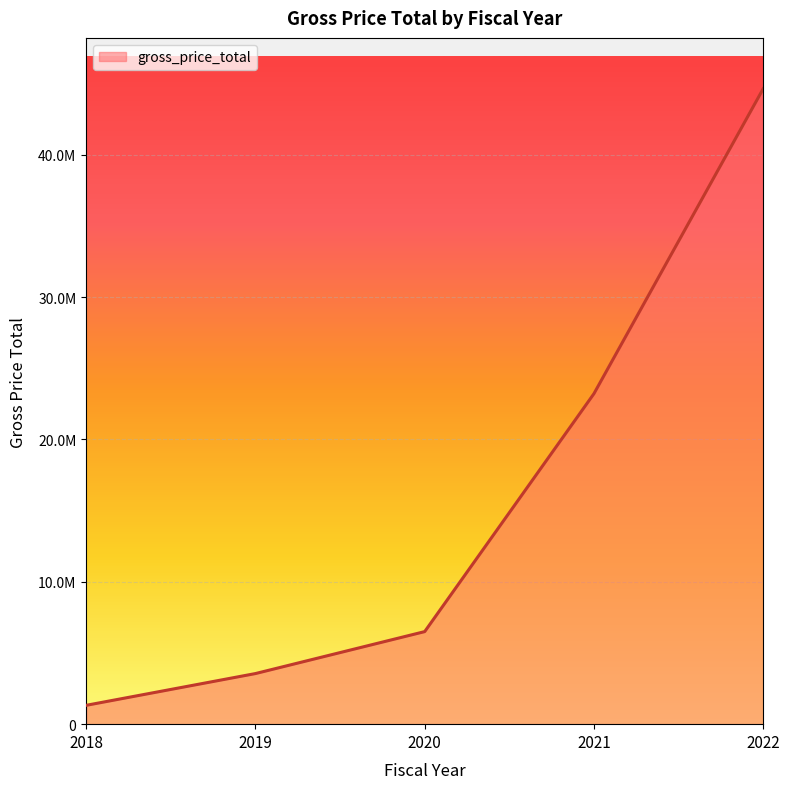

Does the chart have visible grid lines?

Yes